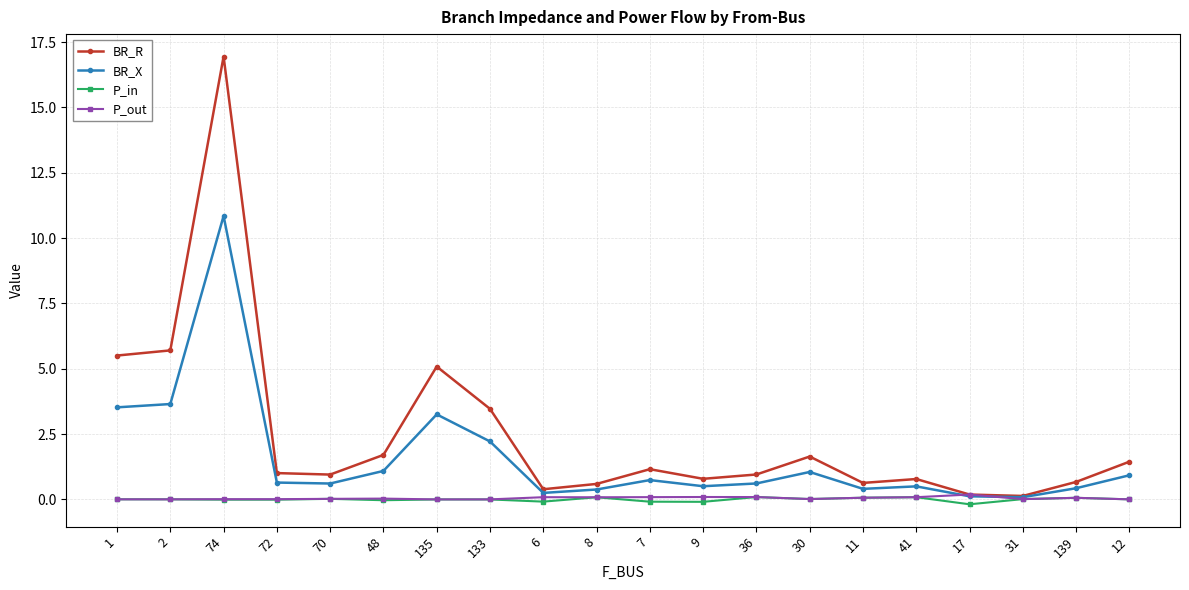

At how many categories does at least one series exceed 0?

20